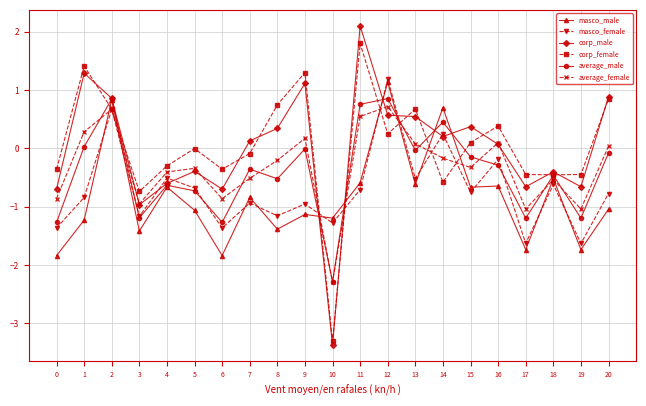

In average_female, how many points are higher than both neighbors (excluding endpoints)?

6